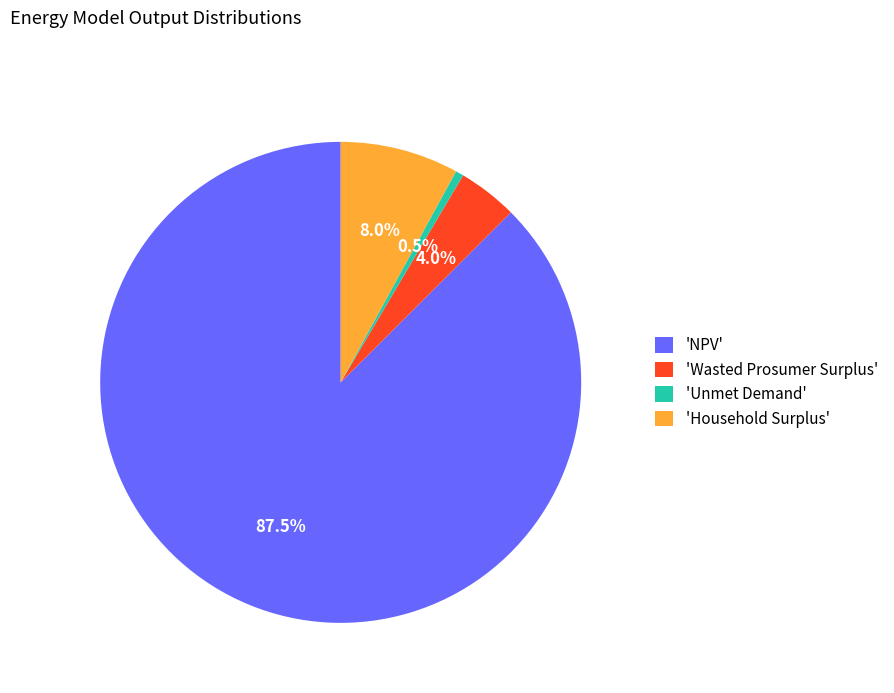

What is the total percentage of 'Household Surplus' and 'NPV'?

95.5%